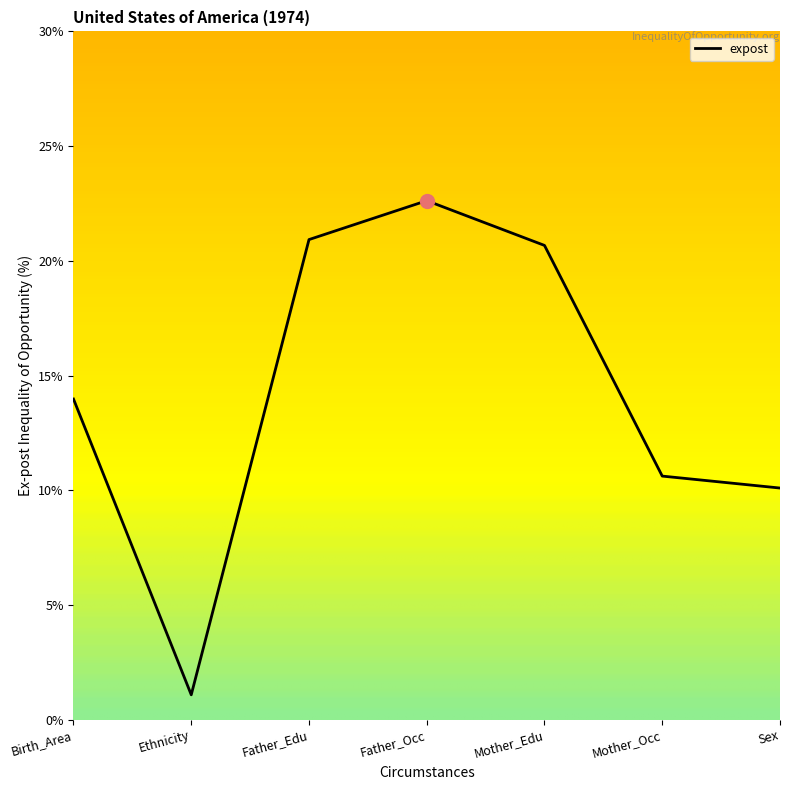

Does the chart have visible grid lines?

No